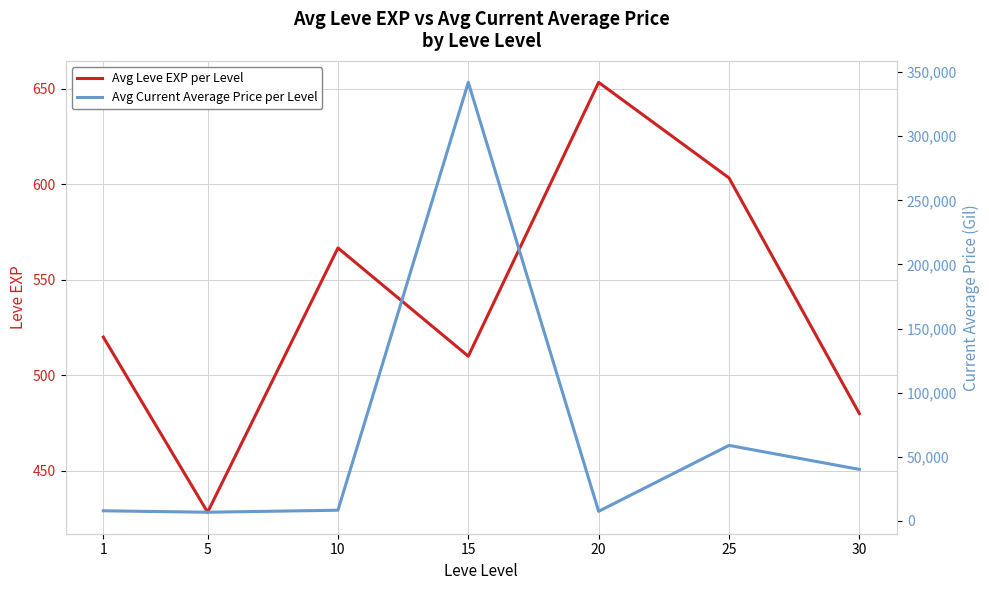

What is the value of the Avg Current Average Price per Level point at the 7th from the left?

40143.8